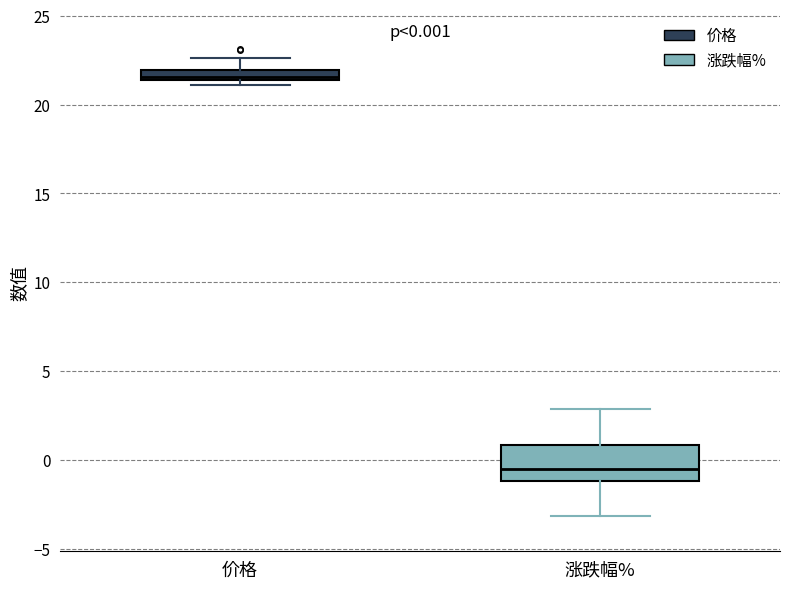

Comparing the boxes themselves (not the whiskers), which one is the tallest?

涨跌幅%